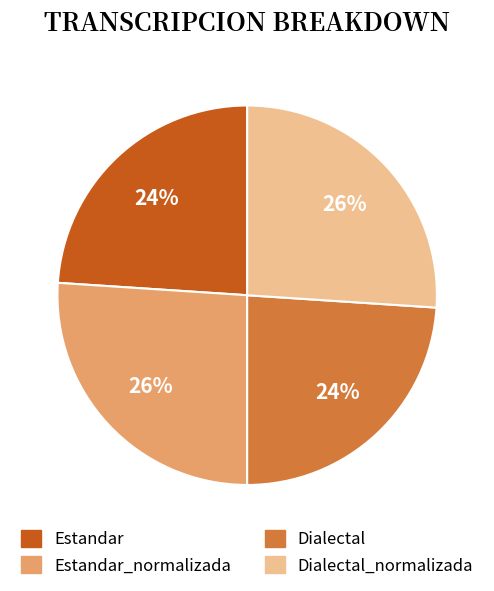

How many segments does this pie chart have?

4